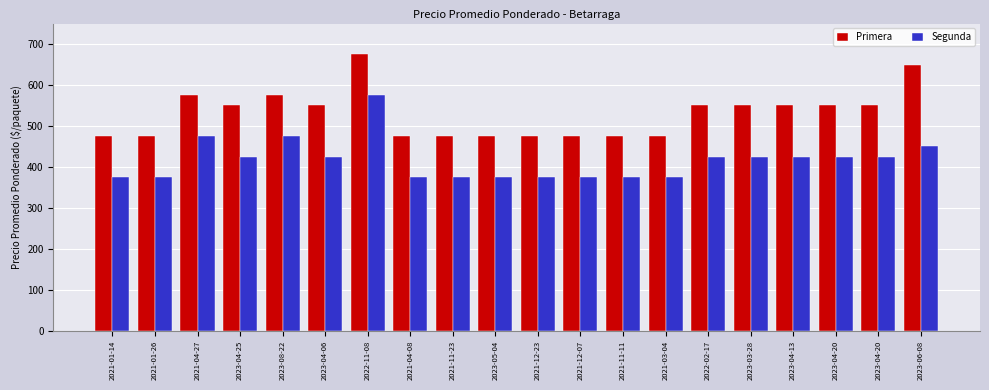

How many categories are shown in the chart?

20